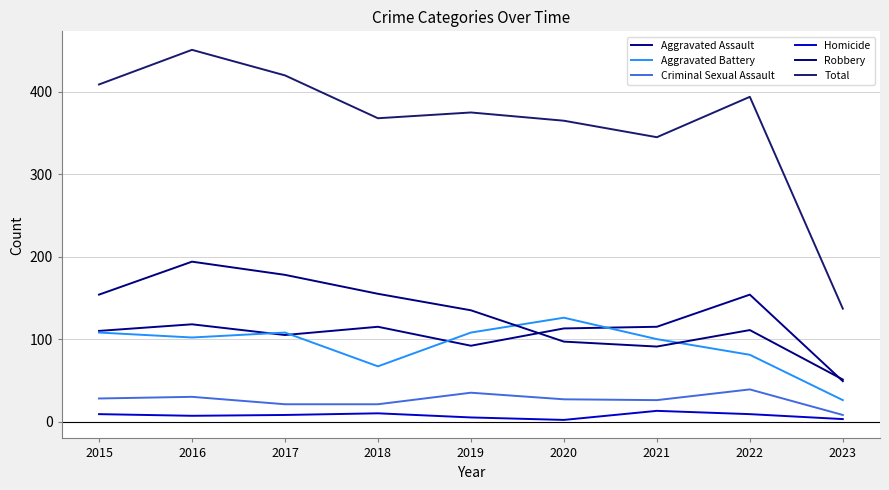

Reading right to left, transcribe all the data shown in this chart.

Aggravated Assault: 2023=49	2022=154	2021=115	2020=113	2019=92	2018=115	2017=105	2016=118	2015=110
Aggravated Battery: 2023=26	2022=81	2021=100	2020=126	2019=108	2018=67	2017=108	2016=102	2015=108
Criminal Sexual Assault: 2023=8	2022=39	2021=26	2020=27	2019=35	2018=21	2017=21	2016=30	2015=28
Homicide: 2023=3	2022=9	2021=13	2020=2	2019=5	2018=10	2017=8	2016=7	2015=9
Robbery: 2023=51	2022=111	2021=91	2020=97	2019=135	2018=155	2017=178	2016=194	2015=154
Total: 2023=137	2022=394	2021=345	2020=365	2019=375	2018=368	2017=420	2016=451	2015=409